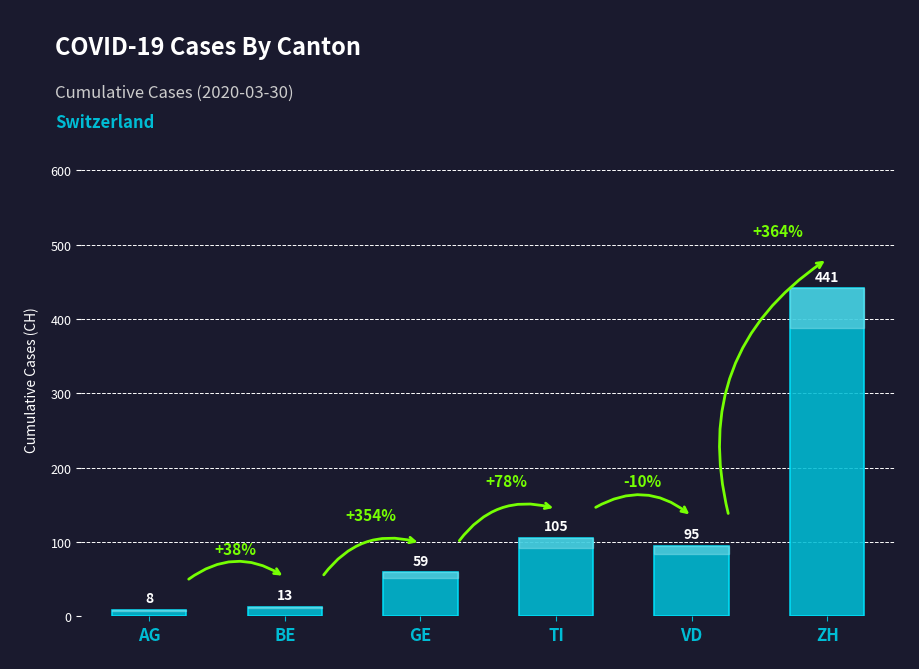

How many data points does each series have?

6